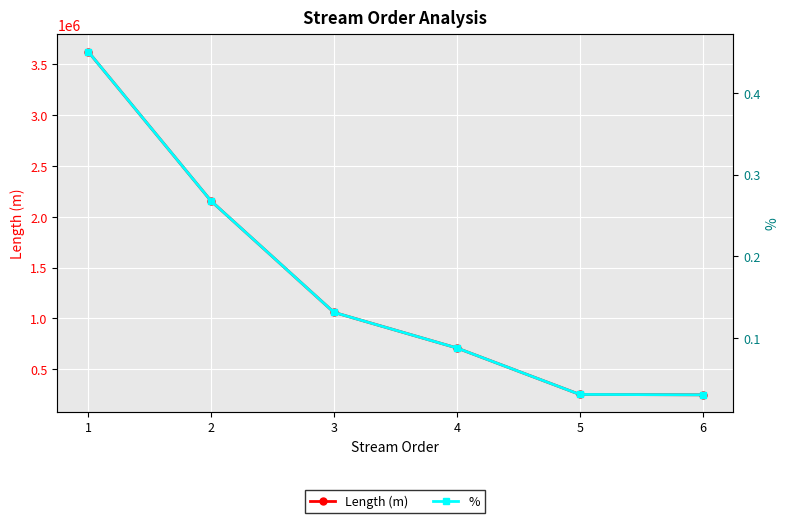

List the labels in order of % value, smallest first.

6, 5, 4, 3, 2, 1